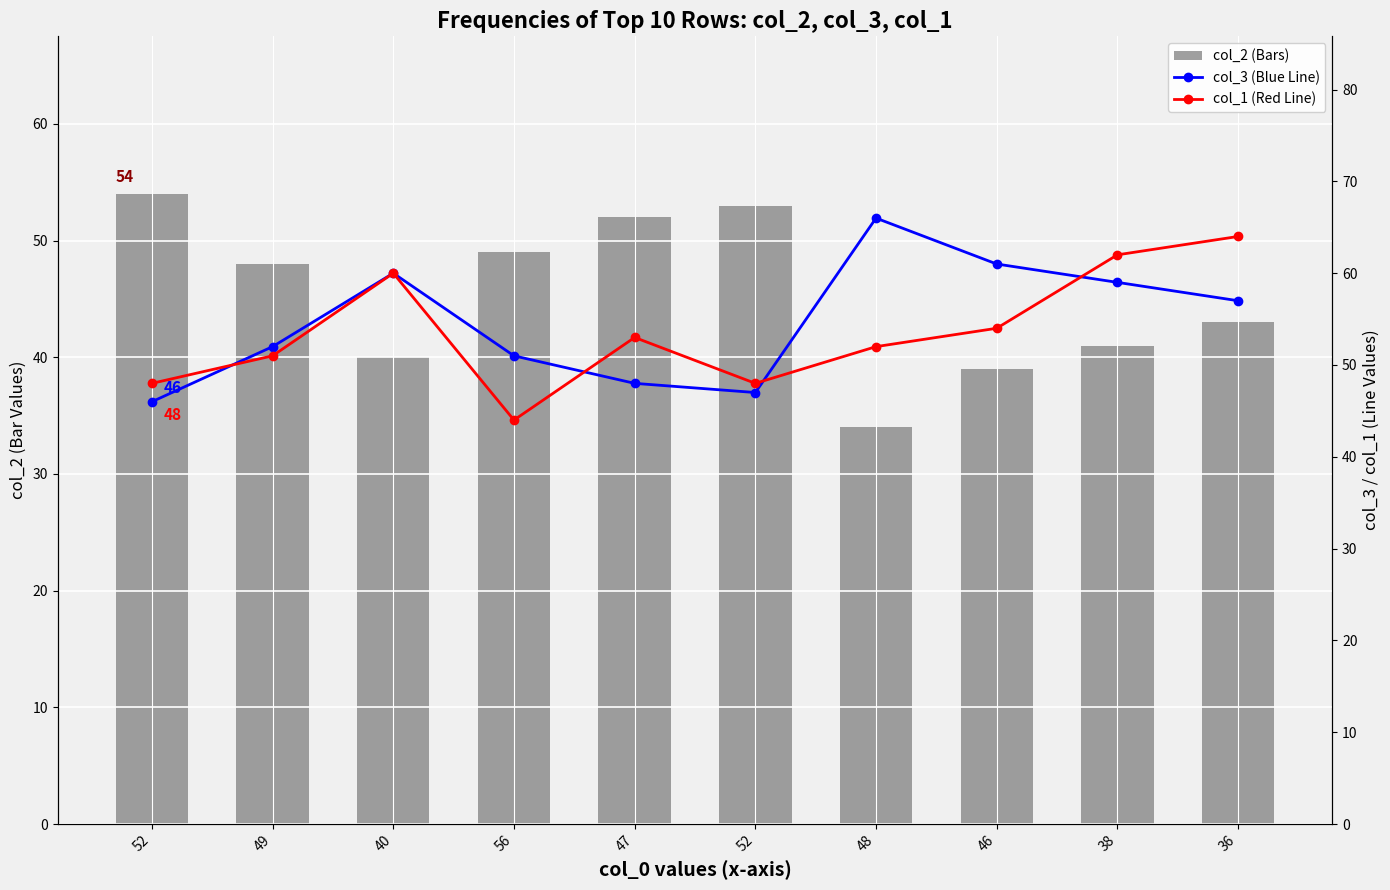

How many data points in col_3 (Percentiles Blue) are less than 57?

5